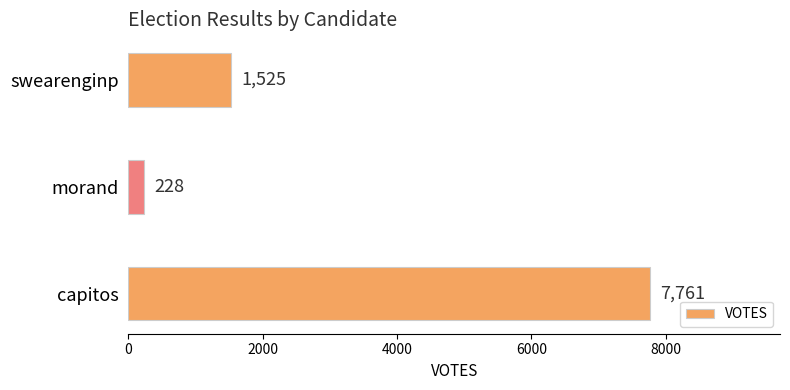

Rank the categories by value from lowest to highest.

morand, swearenginp, capitos